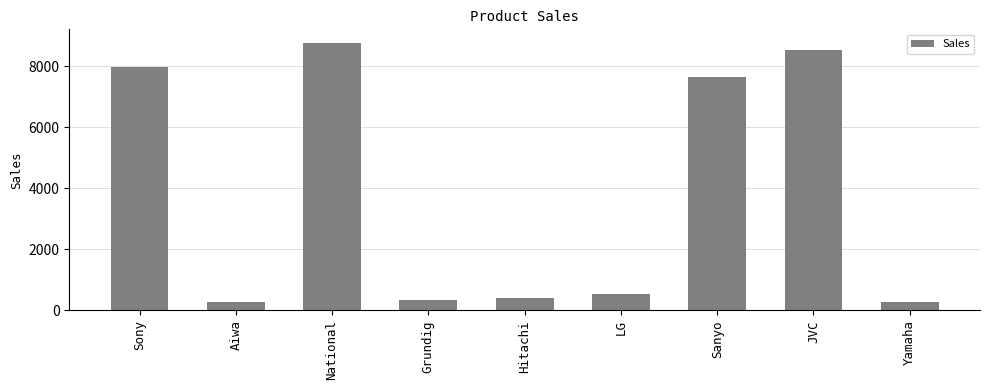

How many bars are there in total?

9